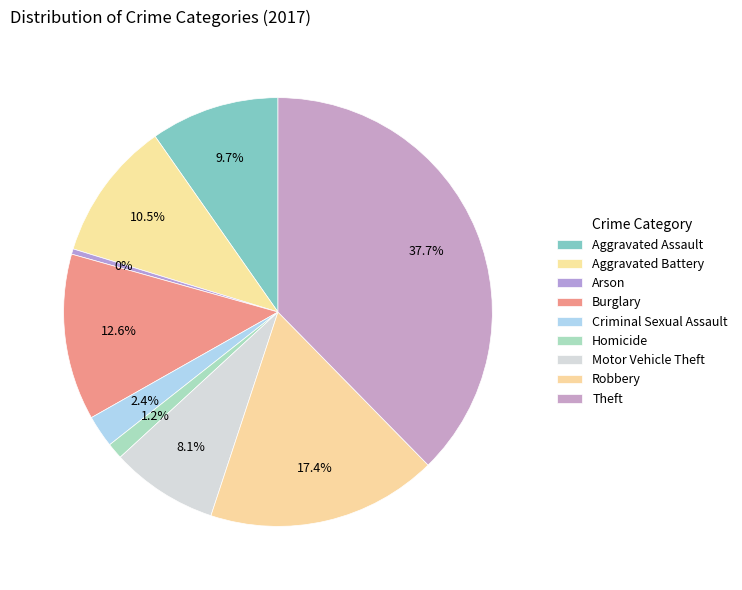

What is the largest slice in the pie chart?

Theft